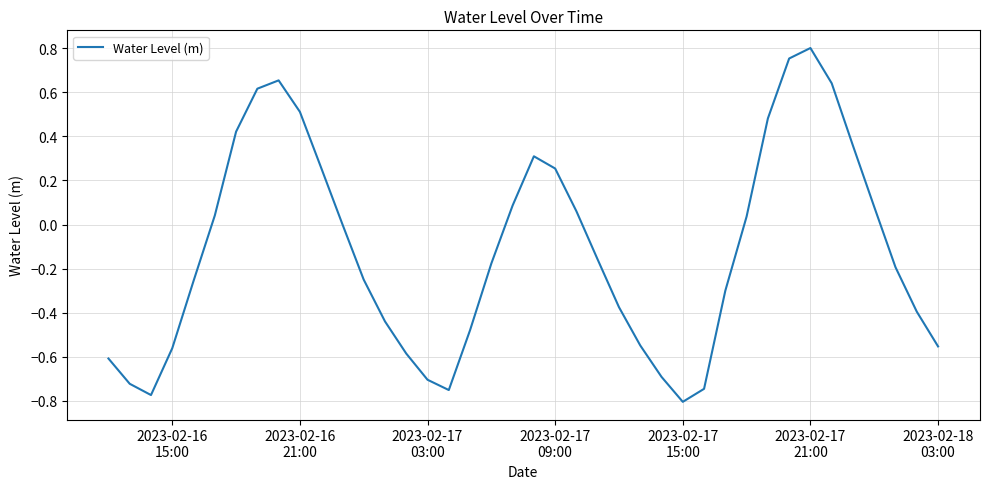

What is the difference between the maximum and minimum values?

1.6